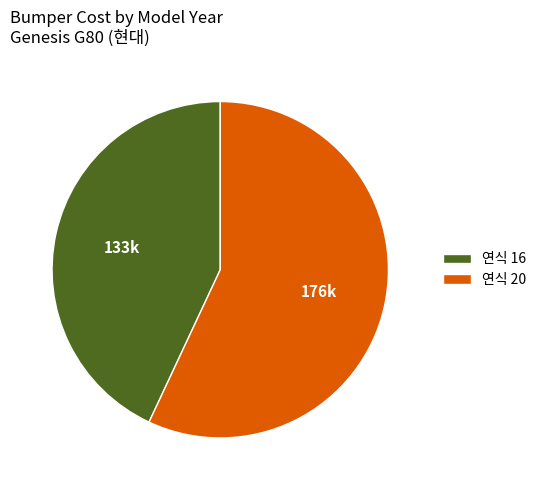

Which has a higher value, 연식 20 or 연식 16?

연식 20